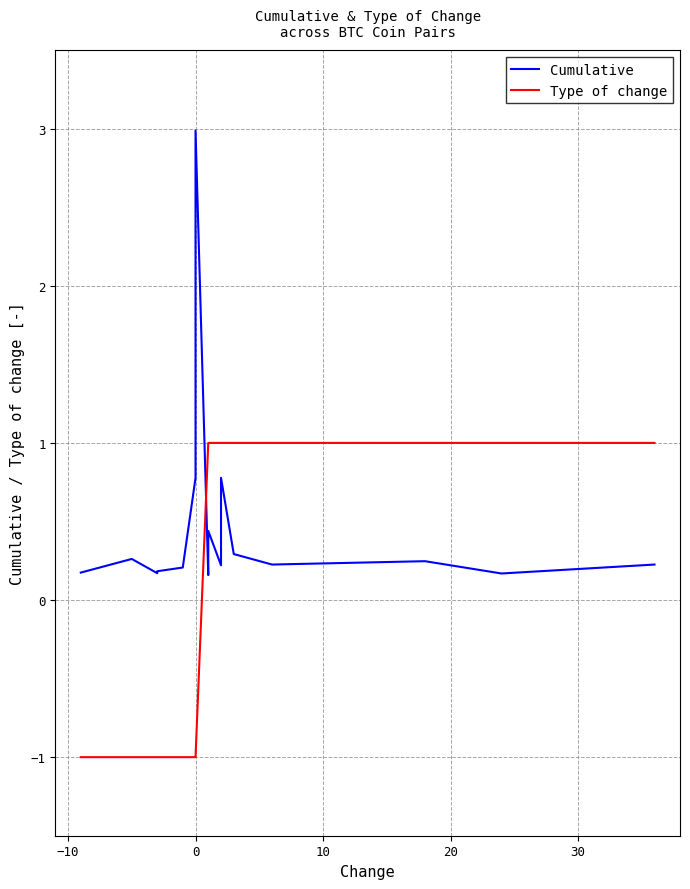

What value does the Cumulative series have at 20?

0.2